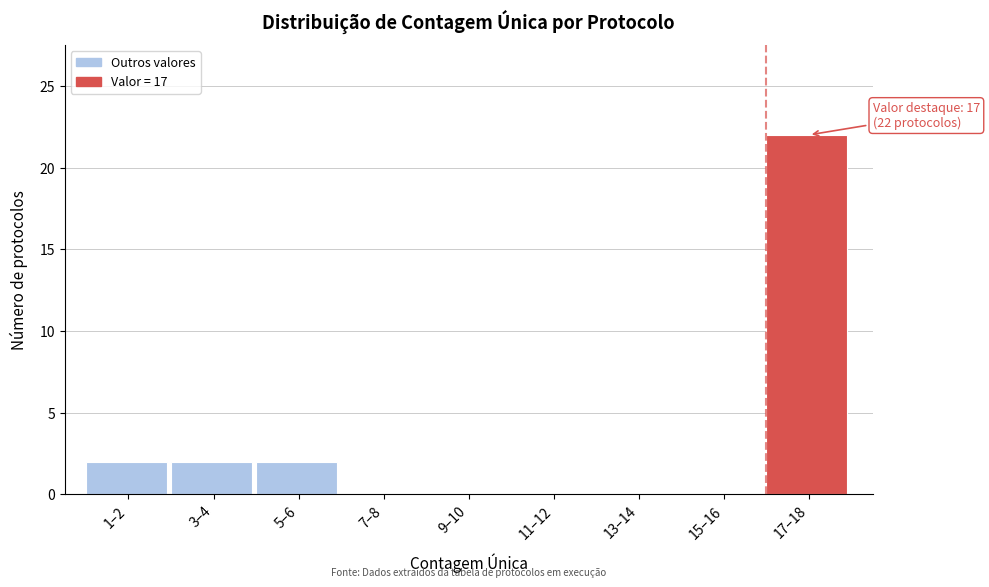

Reading left to right, what are all the values shown in this chart?

1–2=2	3–4=2	5–6=2	7–8=0	9–10=0	11–12=0	13–14=0	15–16=0	17–18=22